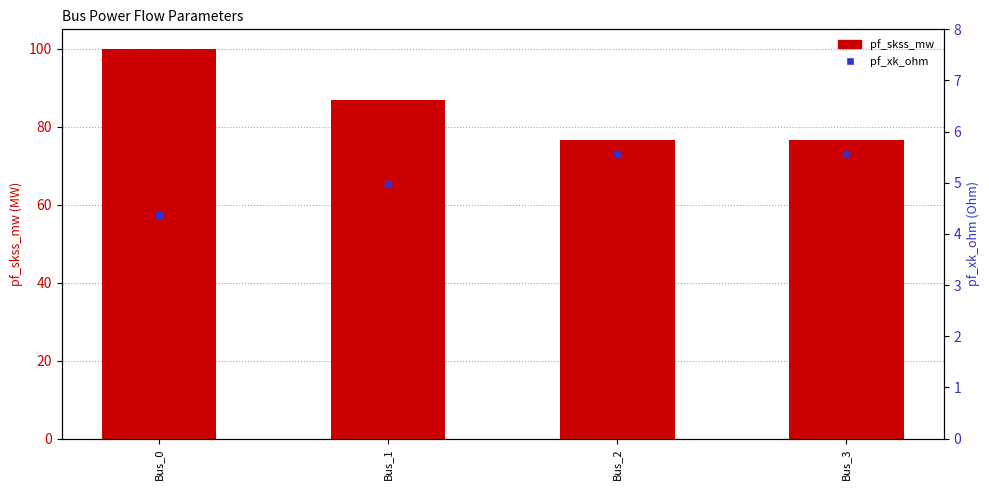

What is the smallest value displayed?

4.4